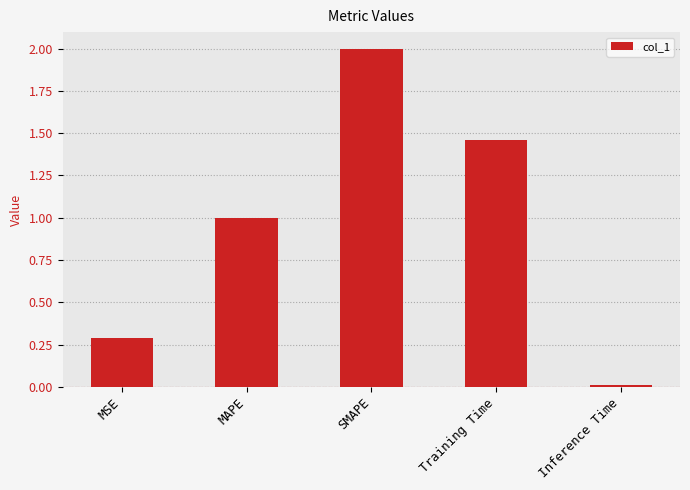

What is the label of the 4th bar from the left?

Training Time